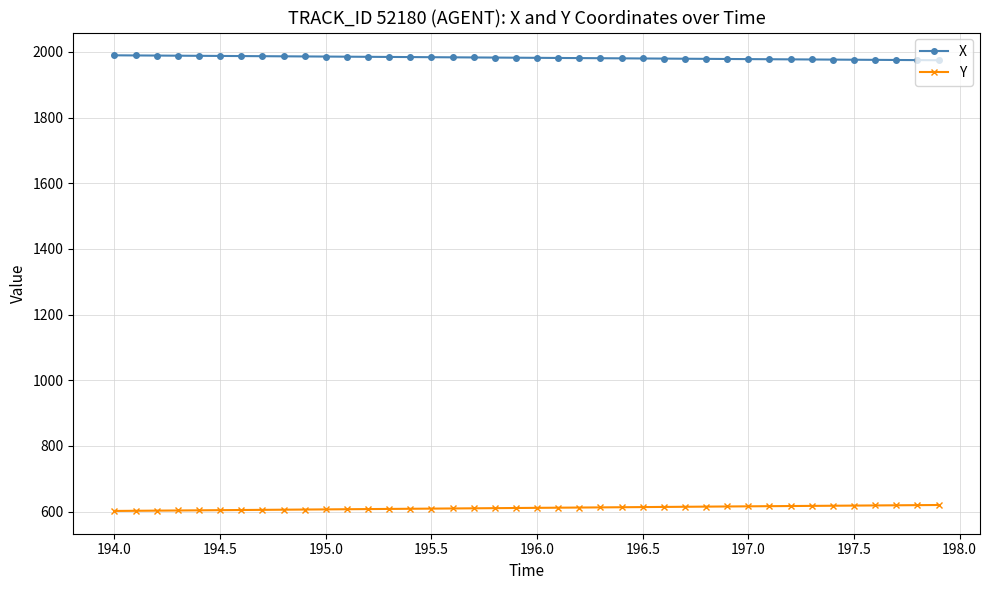

True or false: Y and X intersect in this chart.

False